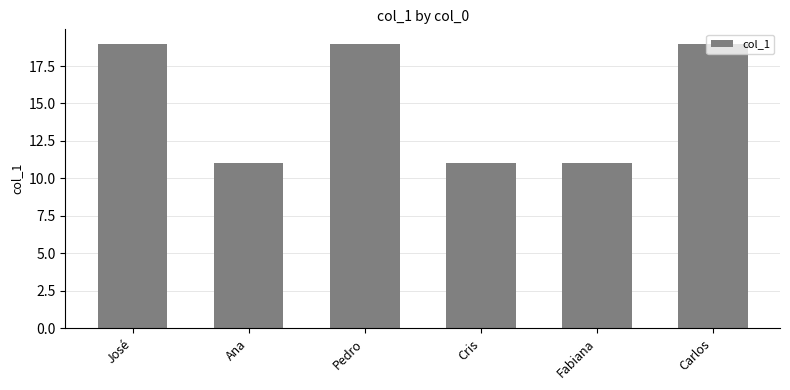

What is the ratio of the value at Pedro to the value at Ana?

1.7